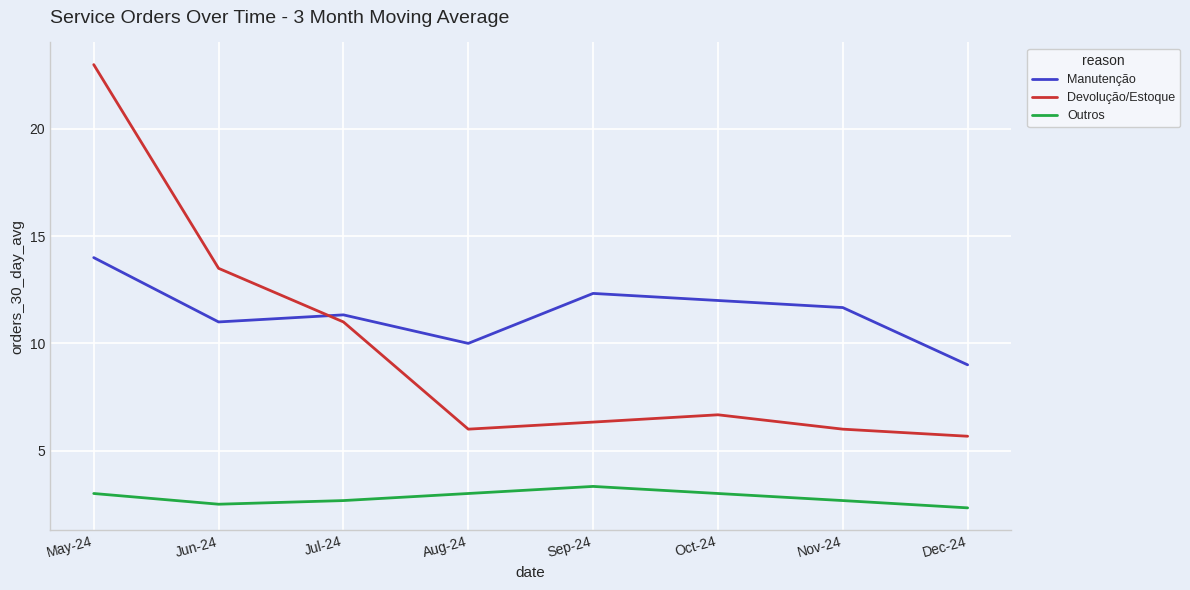

Rank the series by their maximum value, from lowest to highest.

Outros, Manutenção, Devolução/Estoque